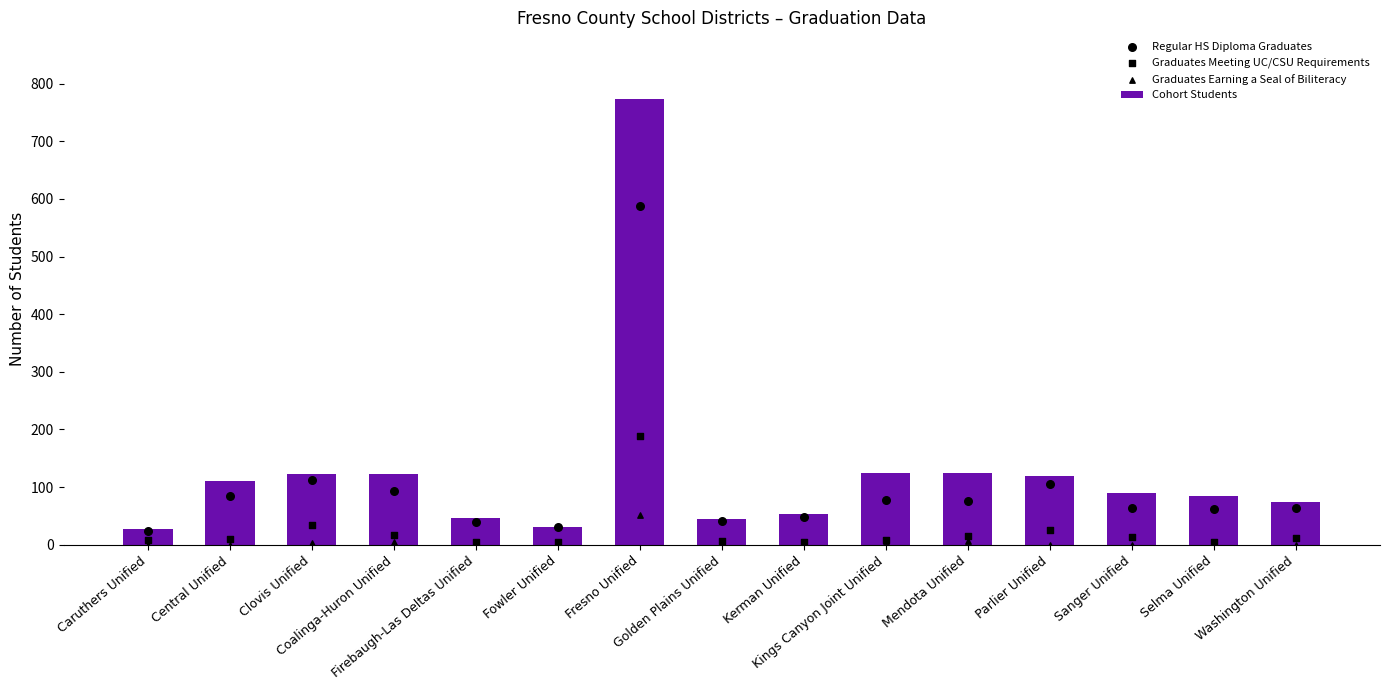

Which series has the widest spread of Y values?

Cohort Students